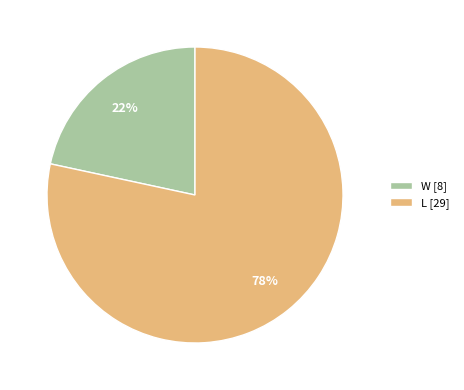

Rank the categories by value from lowest to highest.

W, L